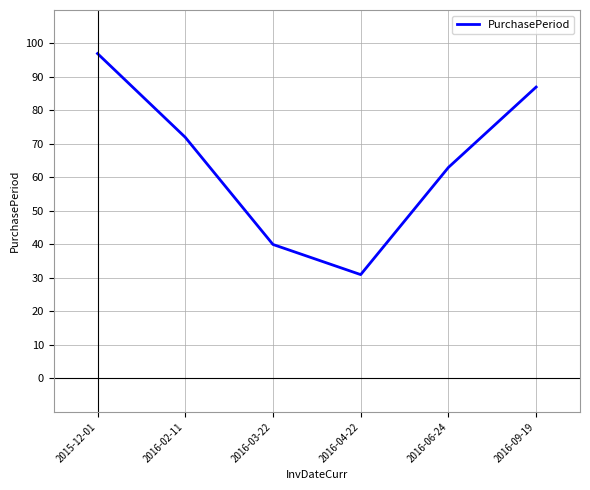

What is the difference between the maximum and minimum values?

66